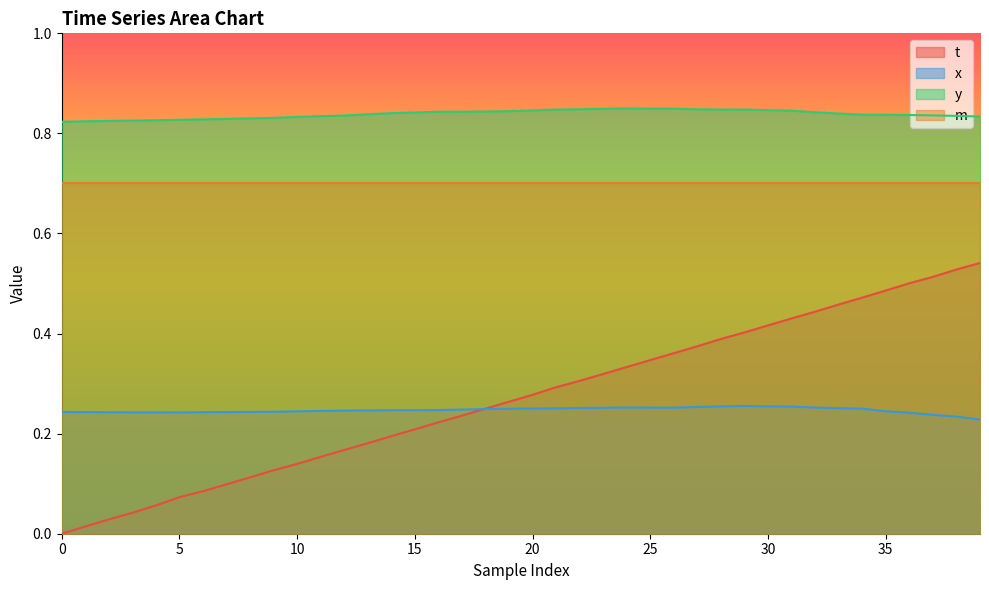

Is it true that t equals 0.2 at 11?

False